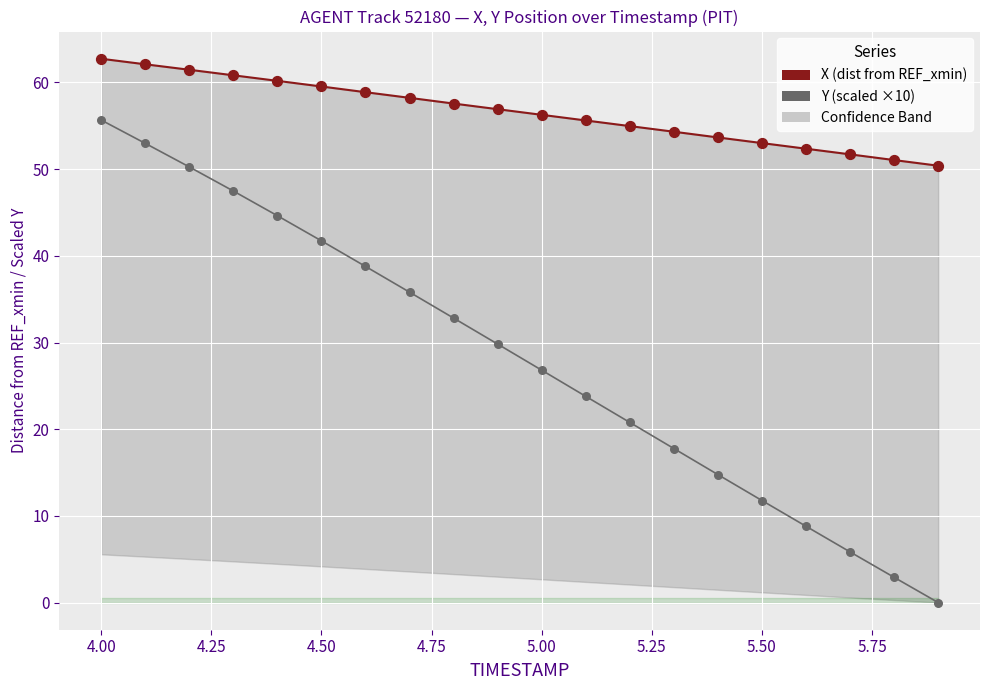

Which series has the largest total across all categories?

X